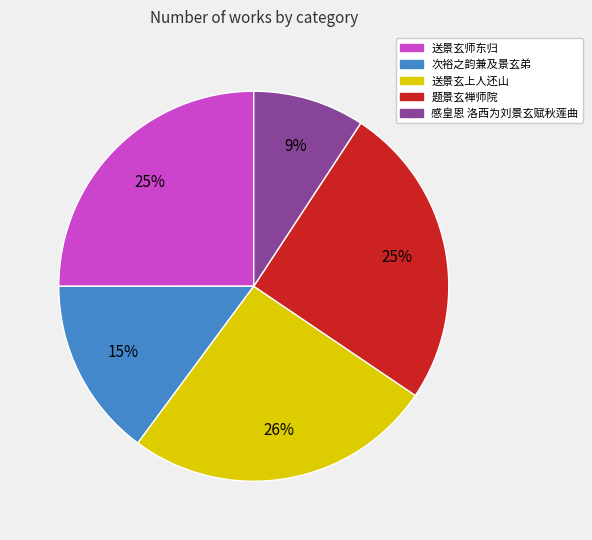

Is there a majority slice in this chart?

No